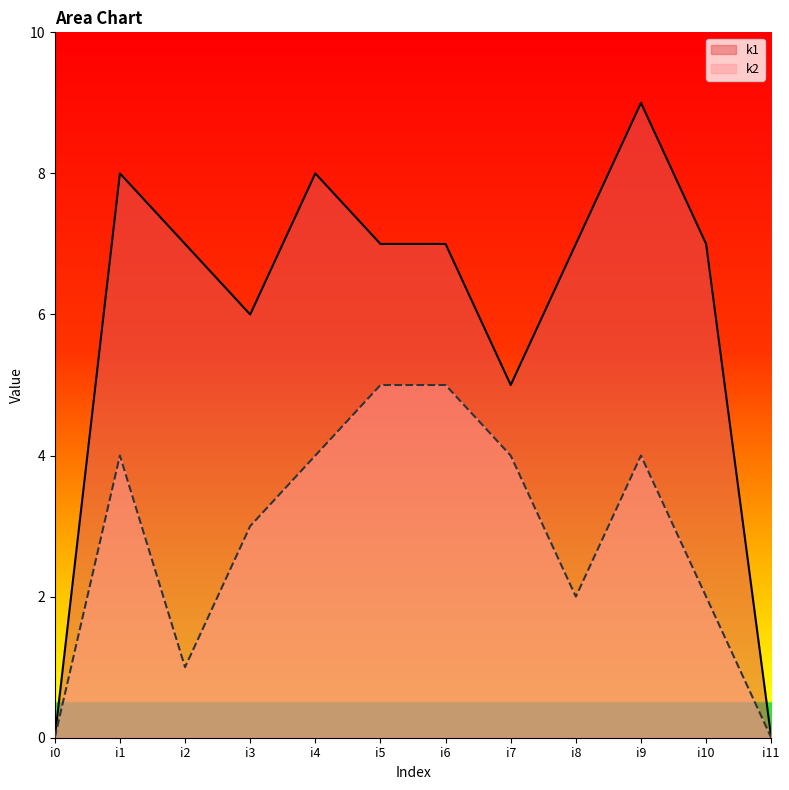

At which category does the chart reach its peak across all series?

i9